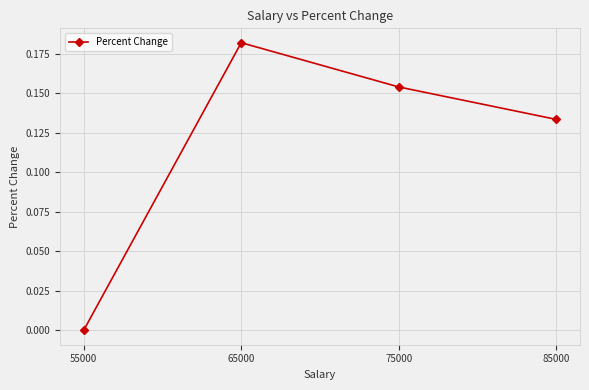

Between 55000 and 85000, which is larger?

85000